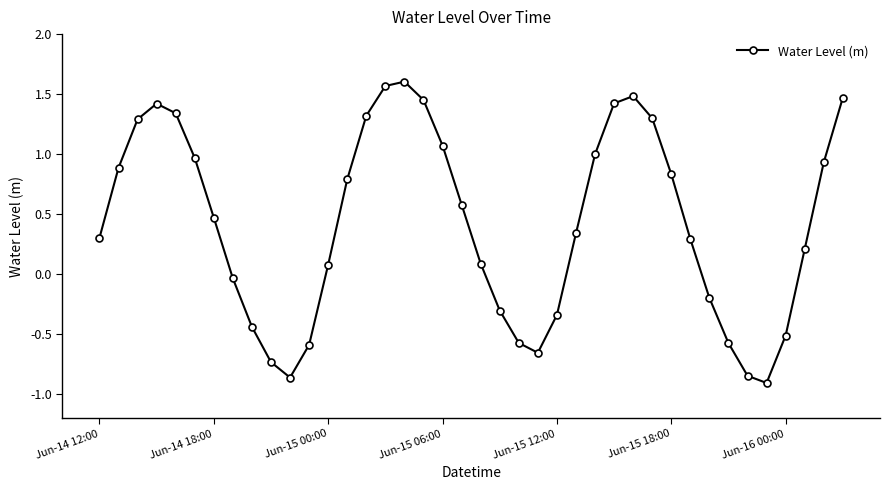

How many interior local valleys (lower than both neighbors) does the data have?

3